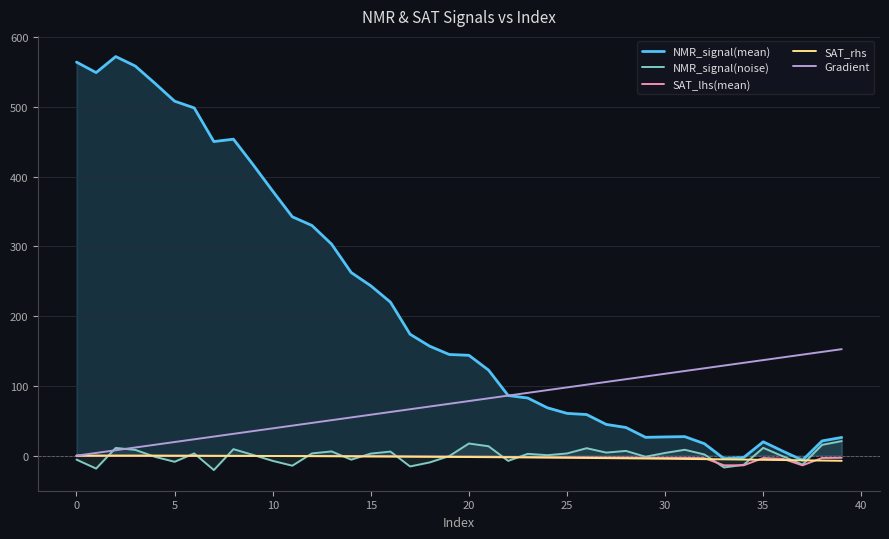

What is the maximum value shown in the chart?

572.0